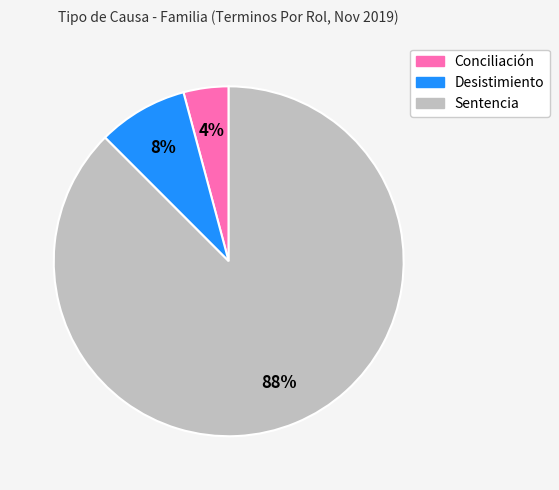

Is it true that Sentencia is 88% of the pie?

True